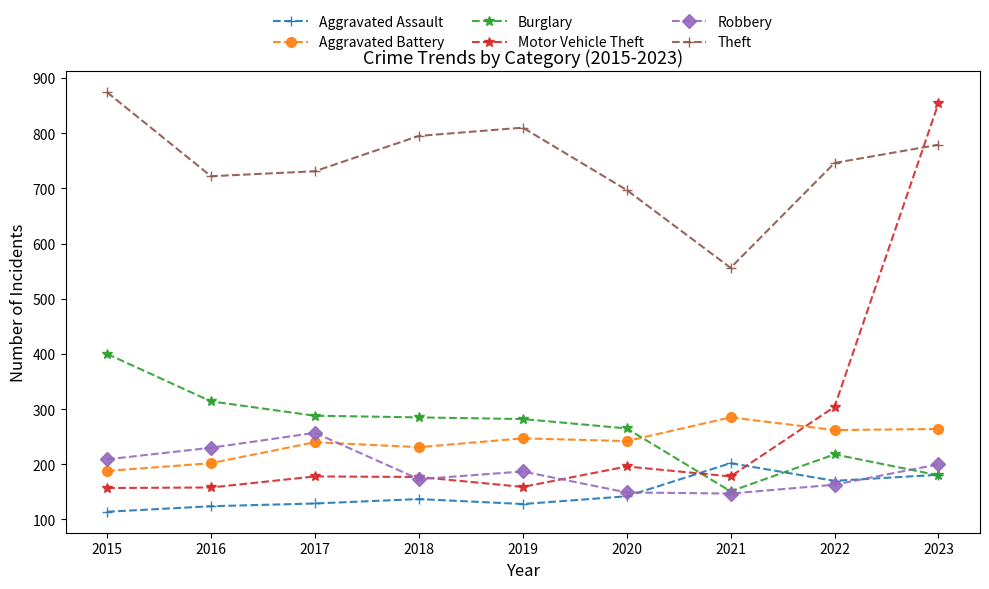

True or false: Burglary has more than 0 points higher than both neighbors.

True